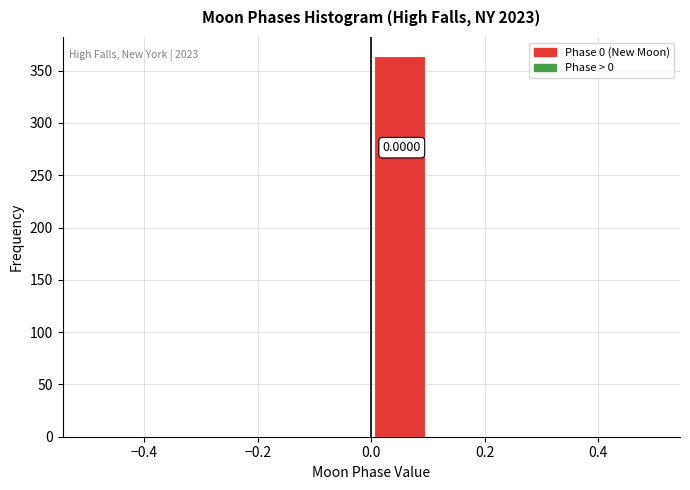

Which range on the x-axis has the tallest bar?

0.0 to 0.1